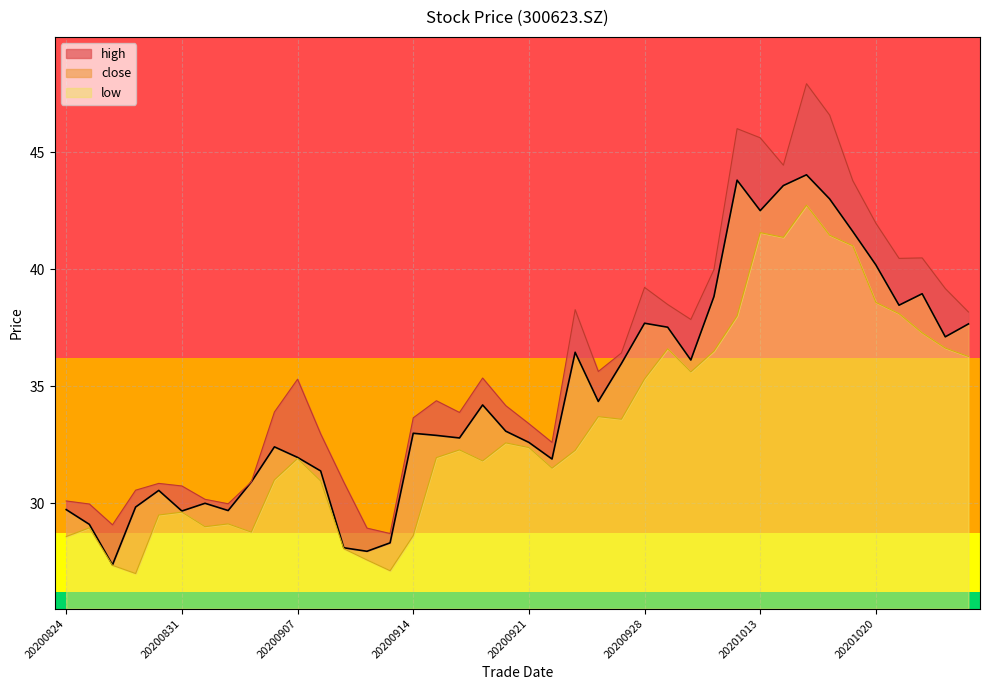

True or false: close has a value of 50.5 at 20200909.

False